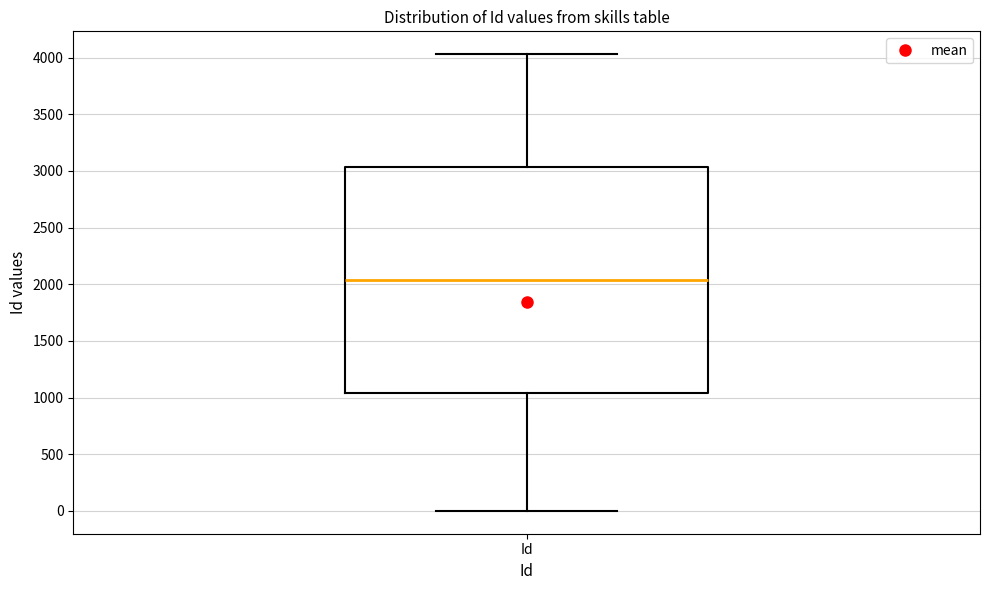

Transcribe this box plot: give where the median line is, the range the box spans, and where the two whiskers end, as read against the y-axis. The values are not printed on the chart, so give them approximately, as read against the axis.

median 2050, box 1050 to 3050, whiskers 0 to 4050